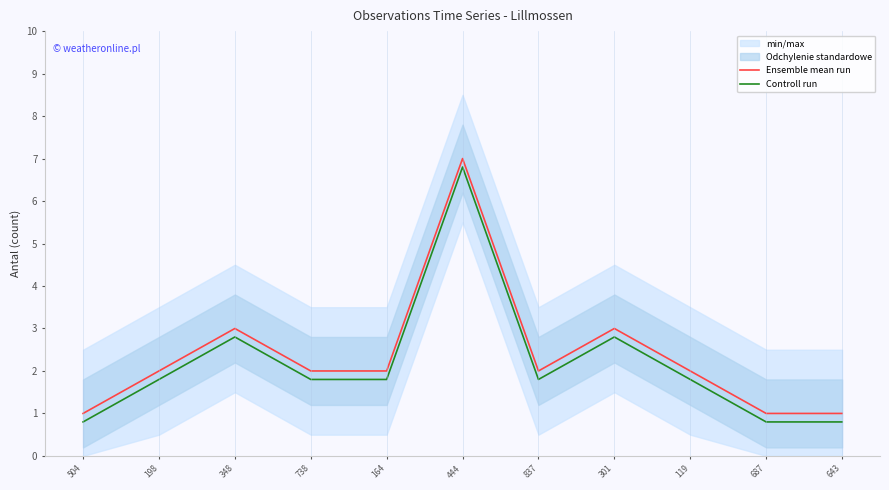

Which label corresponds to the largest value in the chart?

444